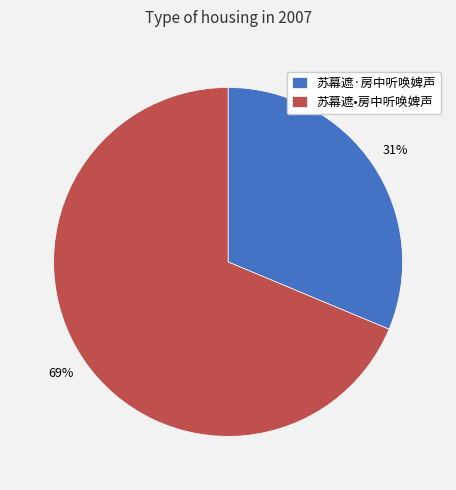

To the nearest percent, what is the combined percentage of 苏幕遮·房中听唤婢声 and 苏幕遮•房中听唤婢声?

100%